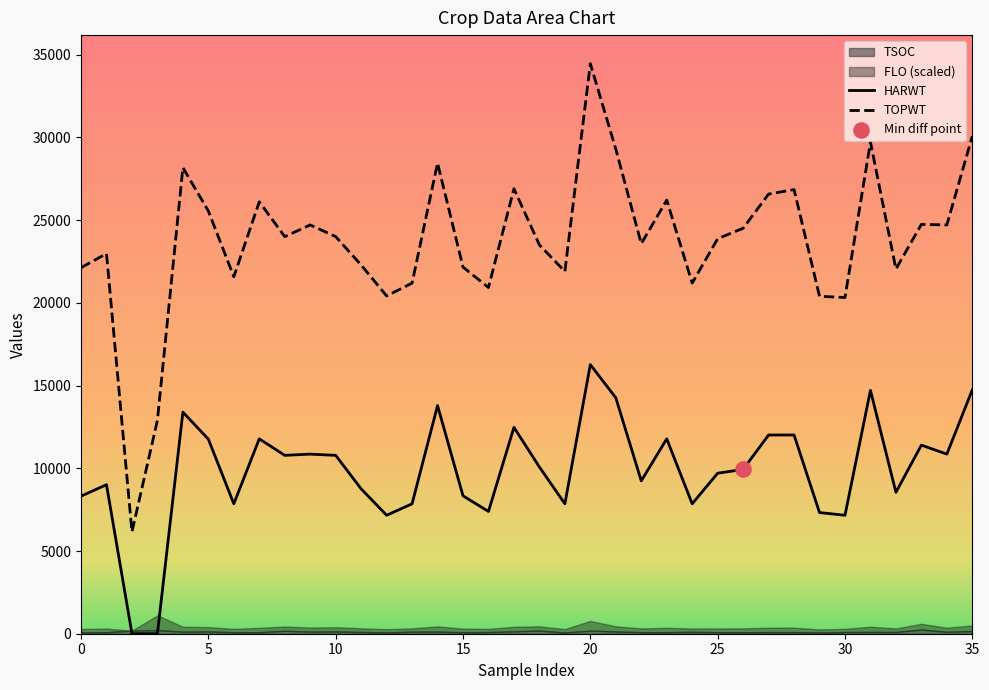

Which series has the widest spread of Y values?

TOPWT